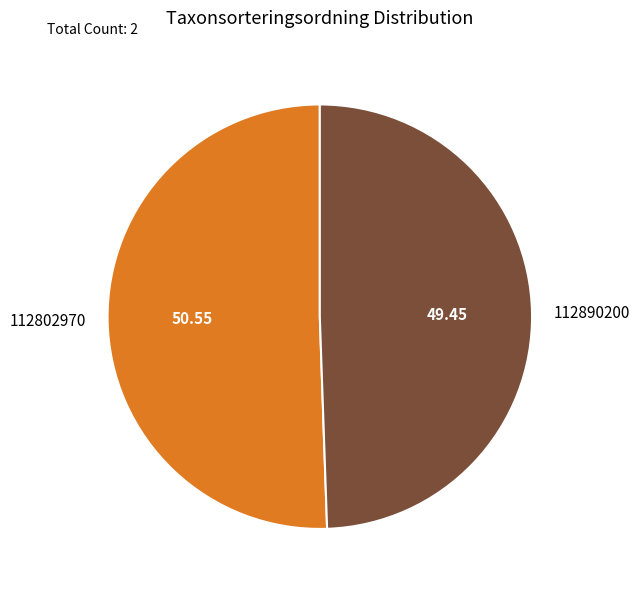

How many segments does this pie chart have?

2